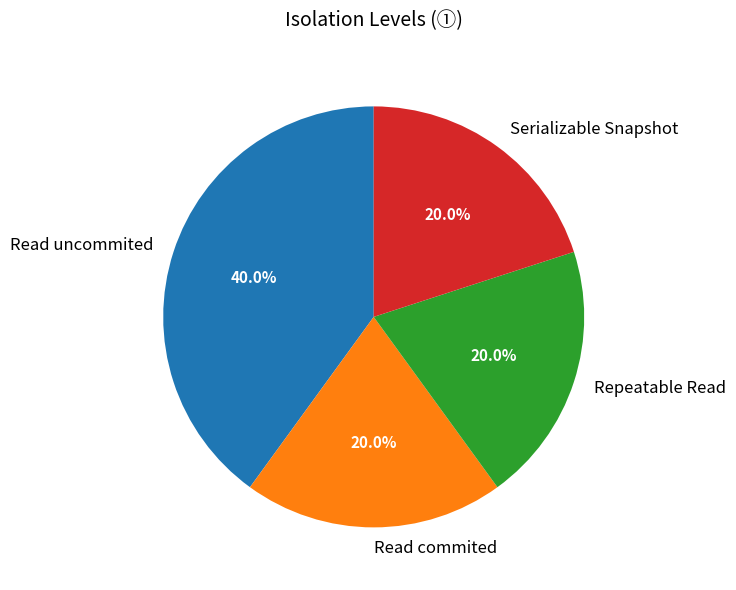

The Read commited slice represents 8% of the pie. True or false?

False